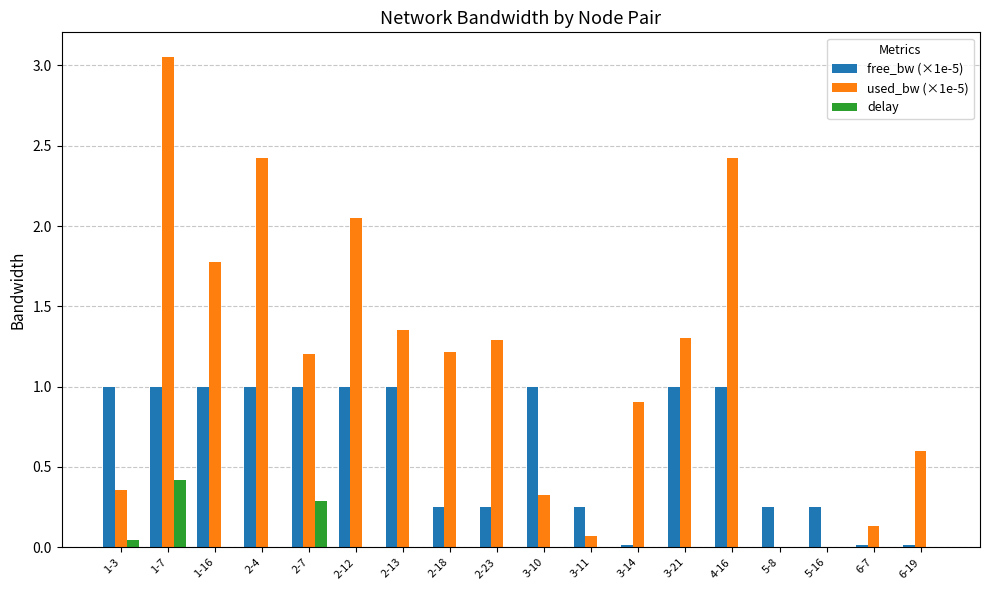

Is the value of delay at 3-14 greater than the value of used_bw (×1e-5) at 4-16?

No